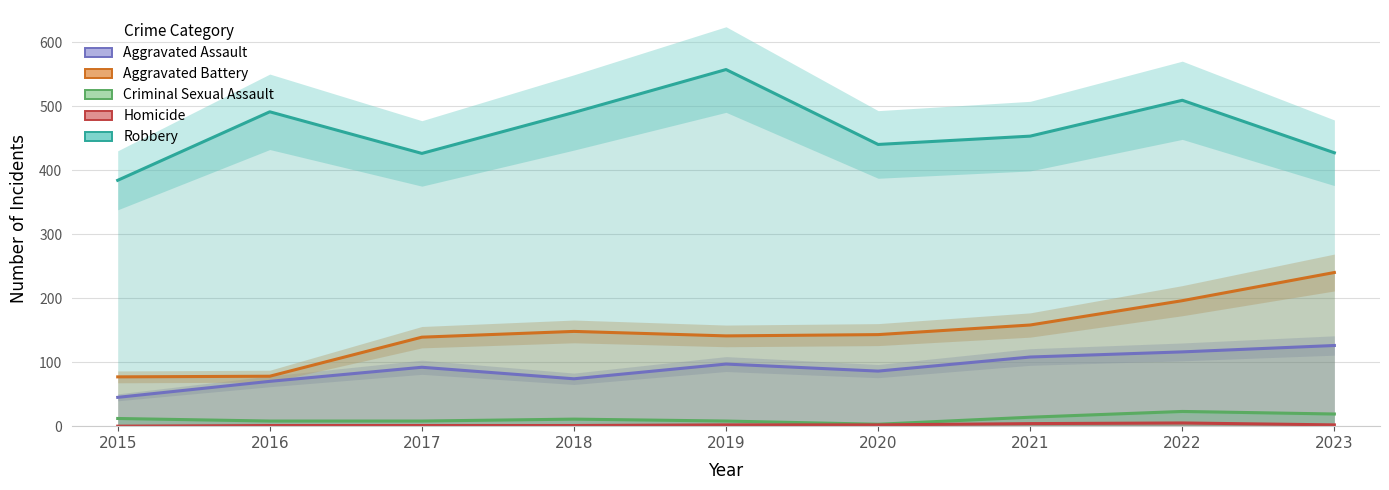

In Robbery, how many points are lower than both neighbors (excluding endpoints)?

2